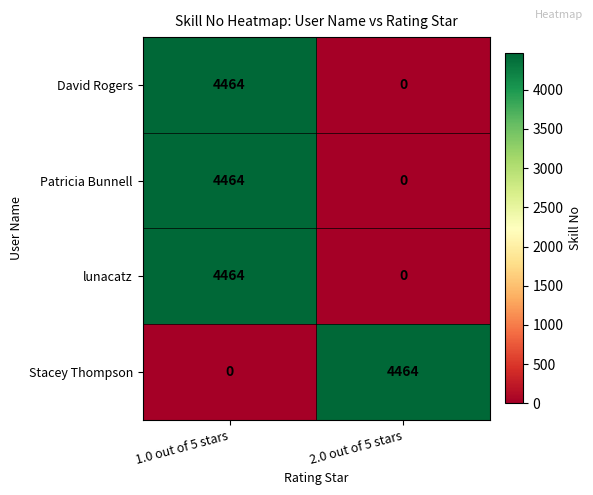

What is the spread (max minus min) of values at 2.0 out of 5 stars?

4464